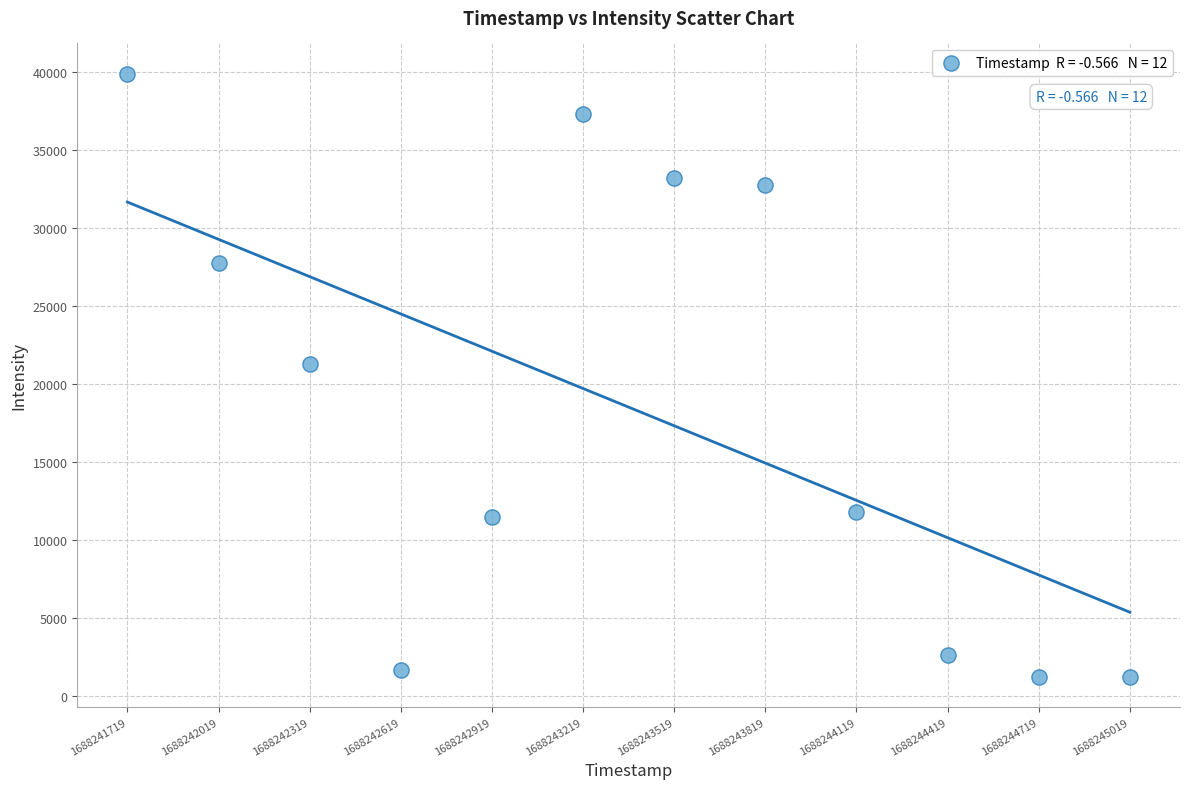

What Y value in the scatter plot is closest to 20580?

21288.0